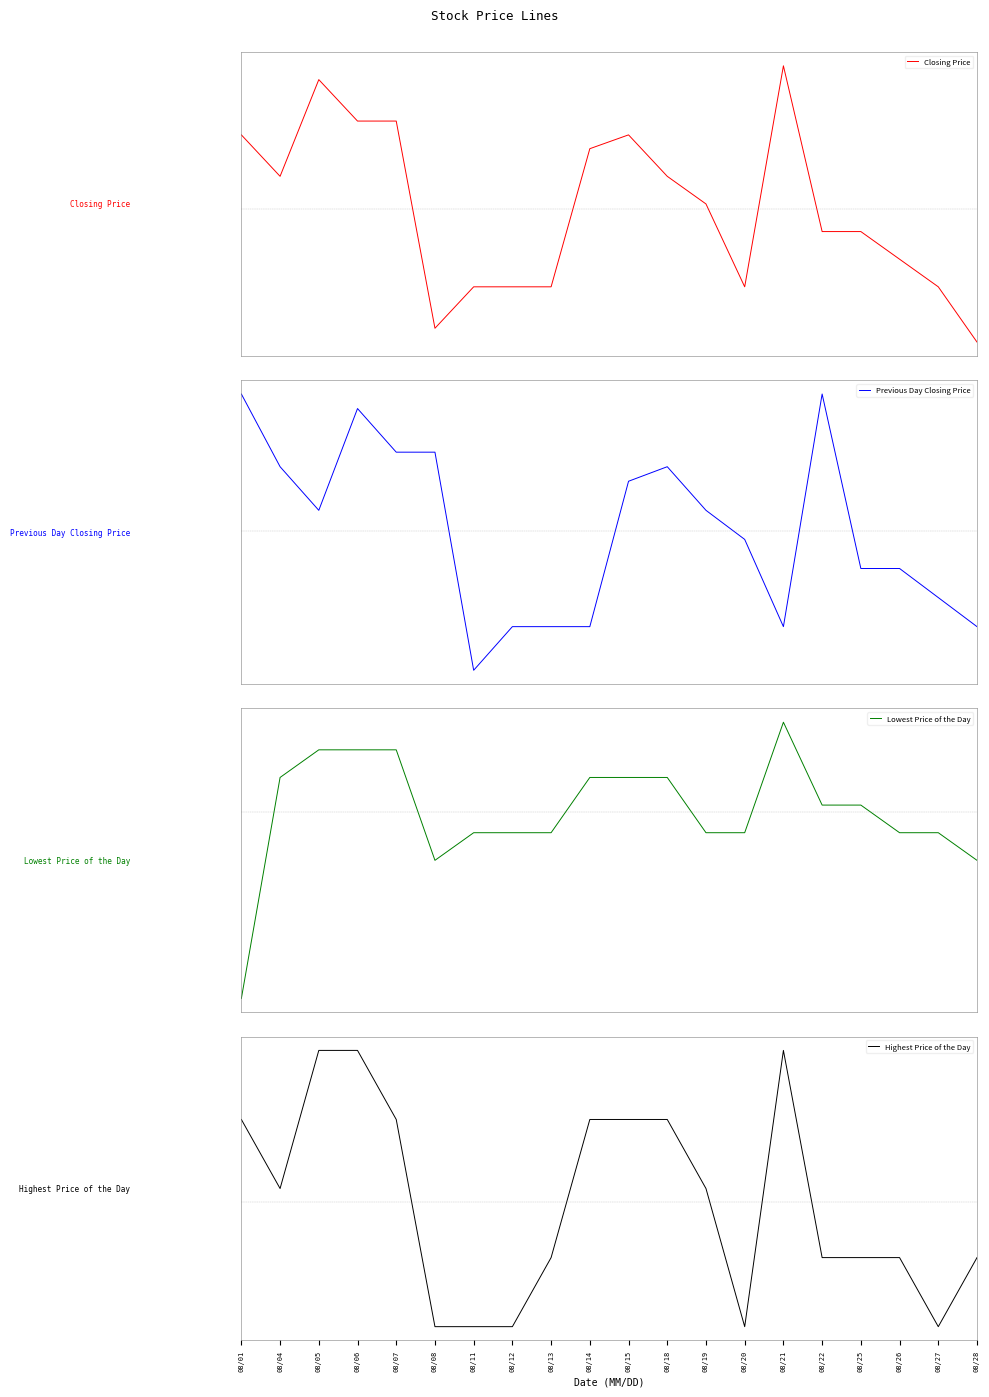

How many values in the Closing Price series exceed 0?

10